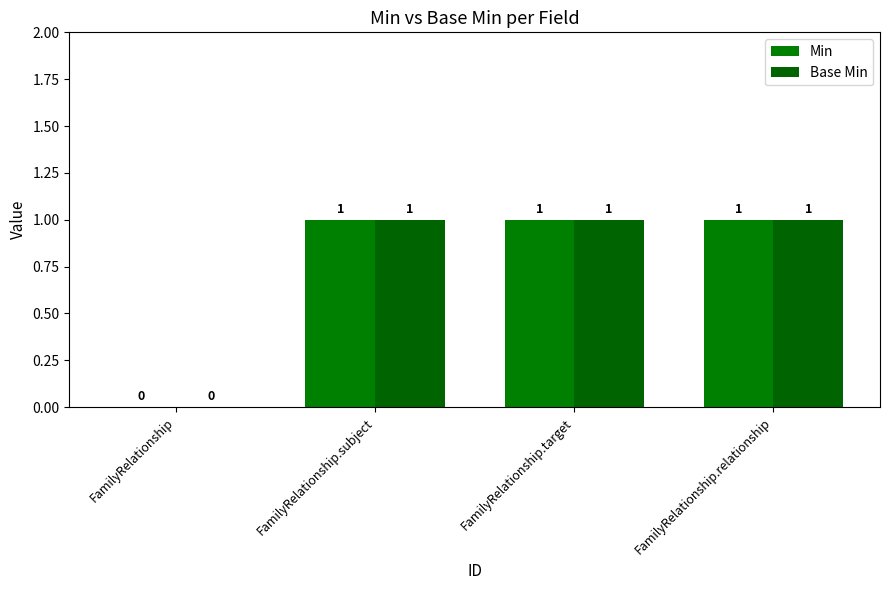

What position from the left is FamilyRelationship.target?

3